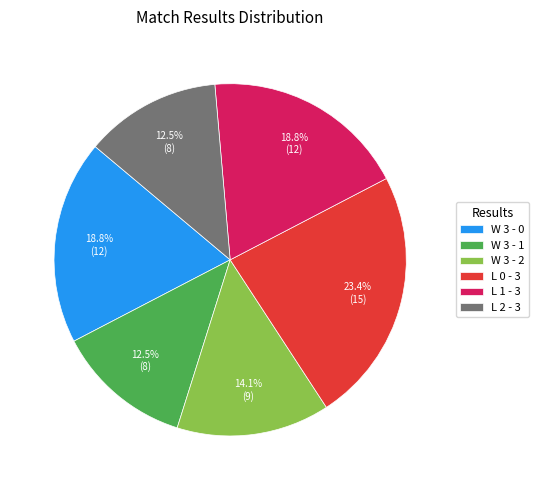

How many slices are in this pie chart?

6